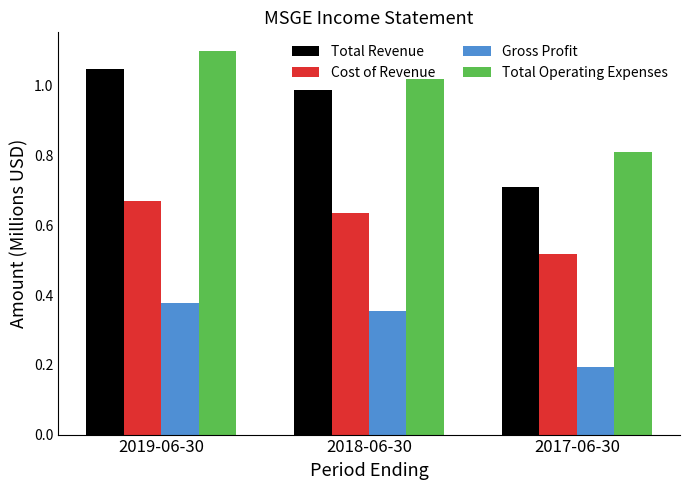

List the labels in order of Total Operating Expenses value, smallest first.

2017-06-30, 2018-06-30, 2019-06-30